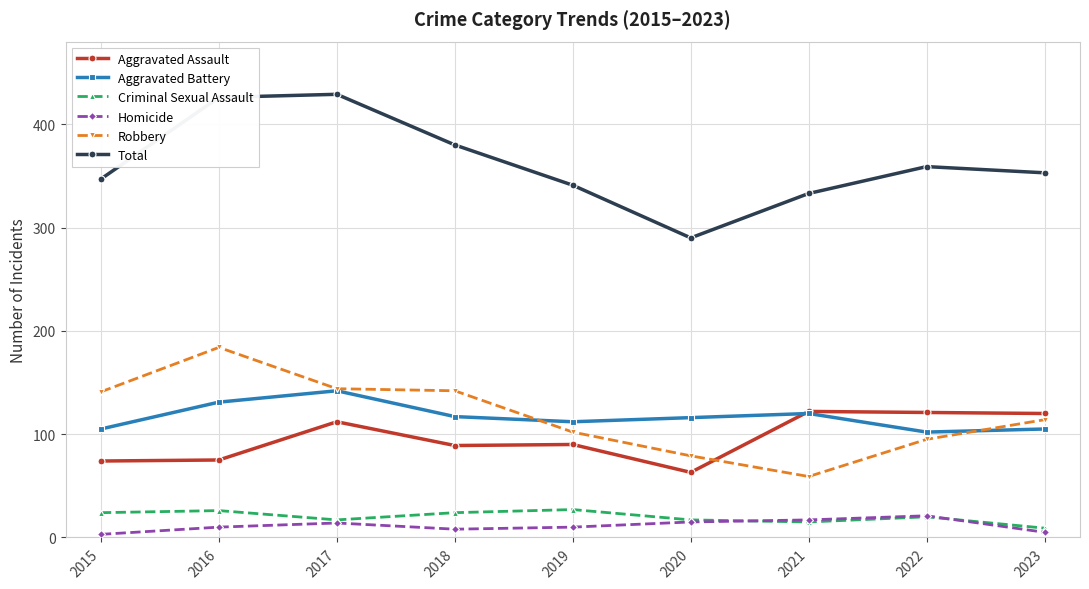

What is the maximum value shown in the chart?

429